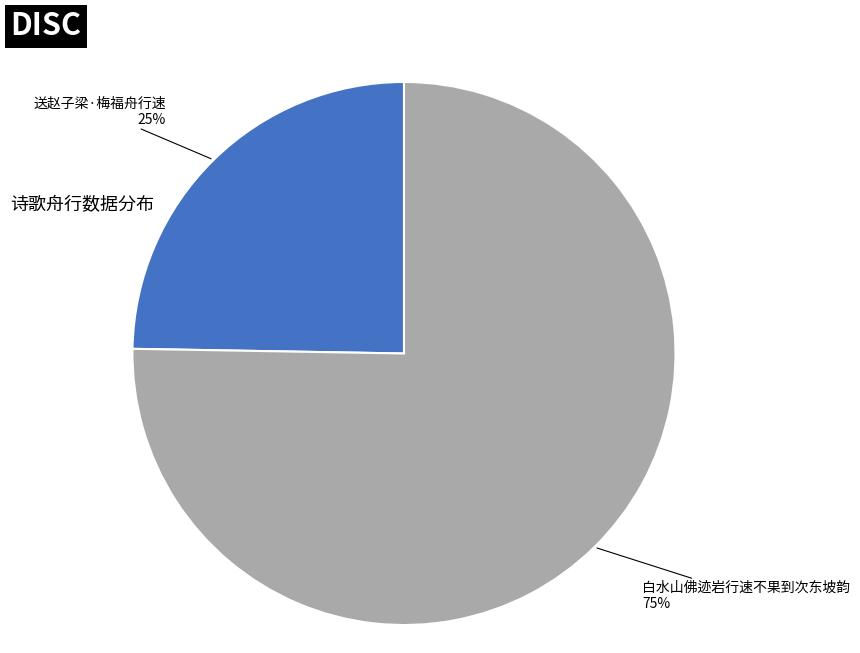

How many segments does this pie chart have?

2